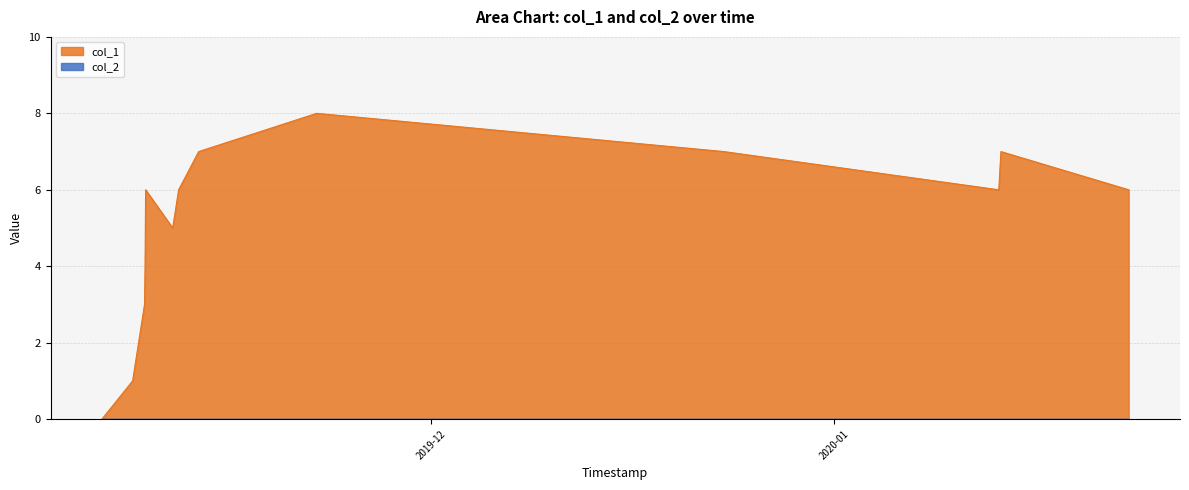

Rank the categories by value from lowest to highest.

1572967536, 1573171933, 1573251099, 1573254733, 1573438333, 1573258387, 1573477925, 1578931997, 1579795882, 1573611221, 1577103290, 1578946377, 1574396000